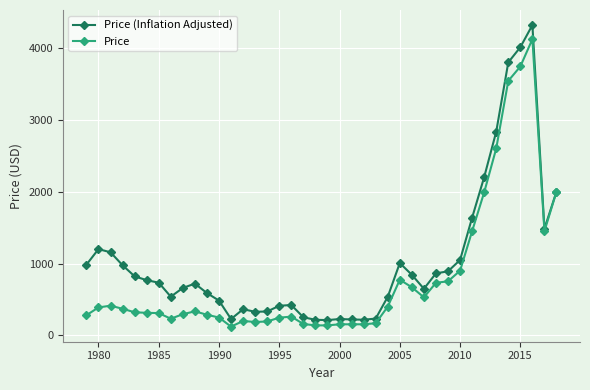

What is the greatest value displayed?

4315.9